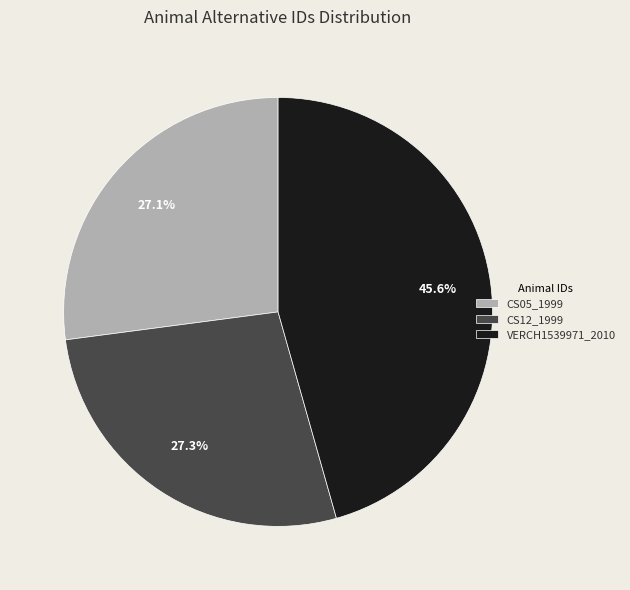

The CS05_1999 slice represents 33% of the pie. True or false?

False